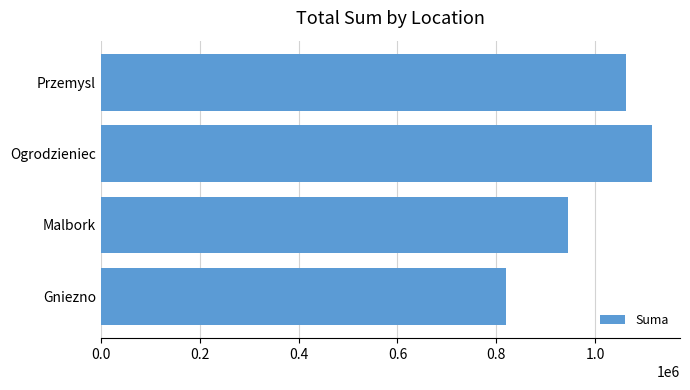

The chart shows a value of 419299 at Przemysl. True or false?

False